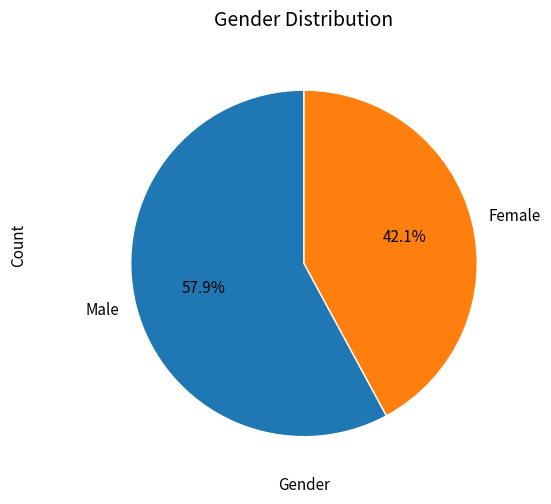

What percentage is the Male slice, to the nearest percent?

58%